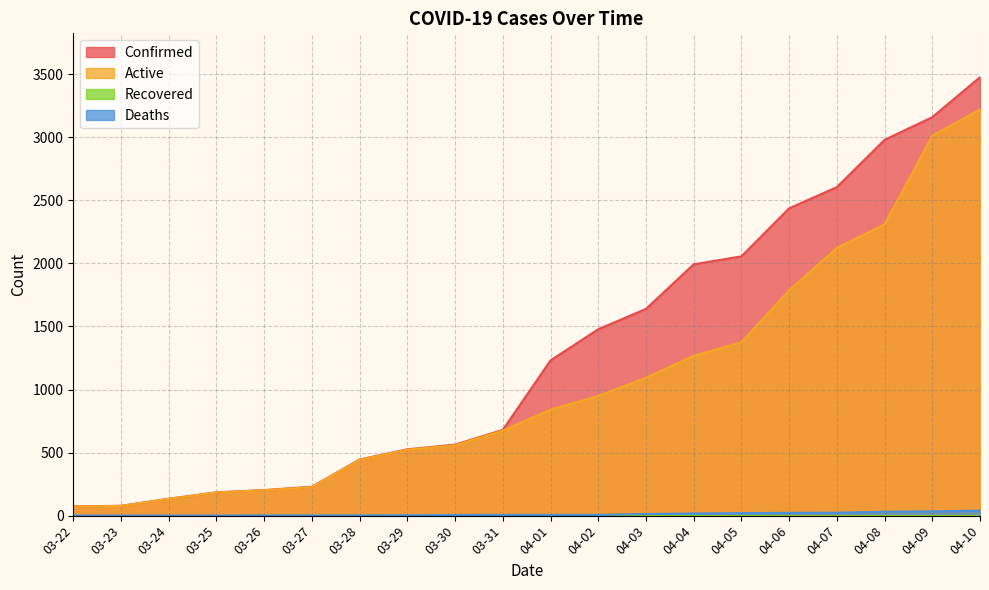

Is it true that Confirmed equals 125 at 03-26?

False